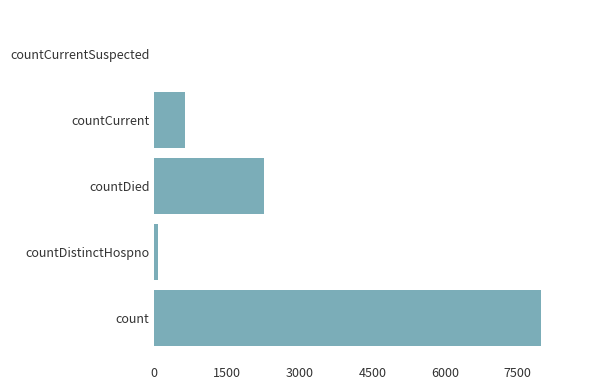

What is the change in value from count to countCurrent?

-7344